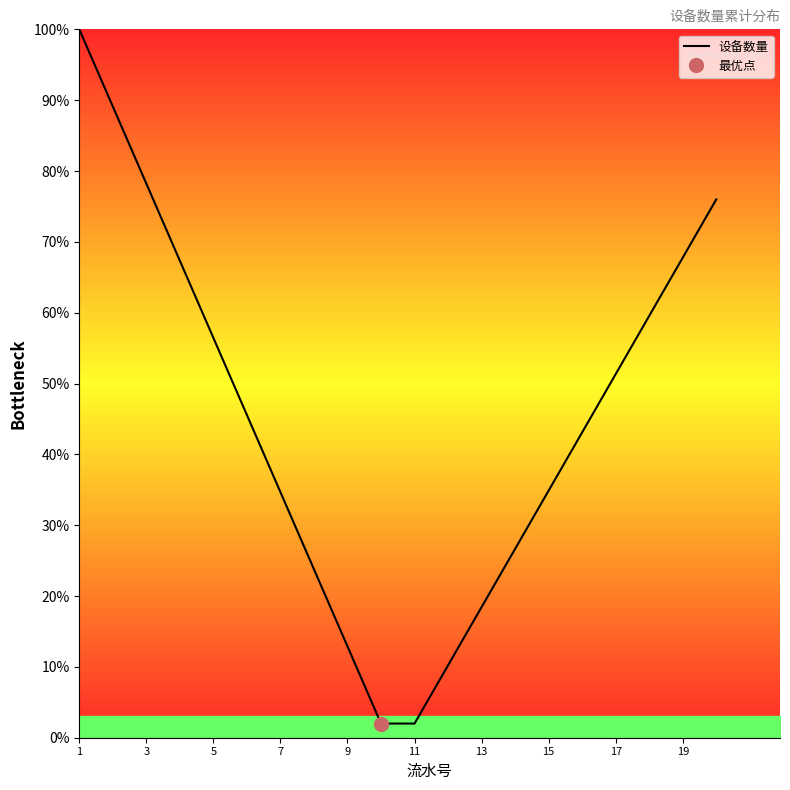

What is the average value?

45.0